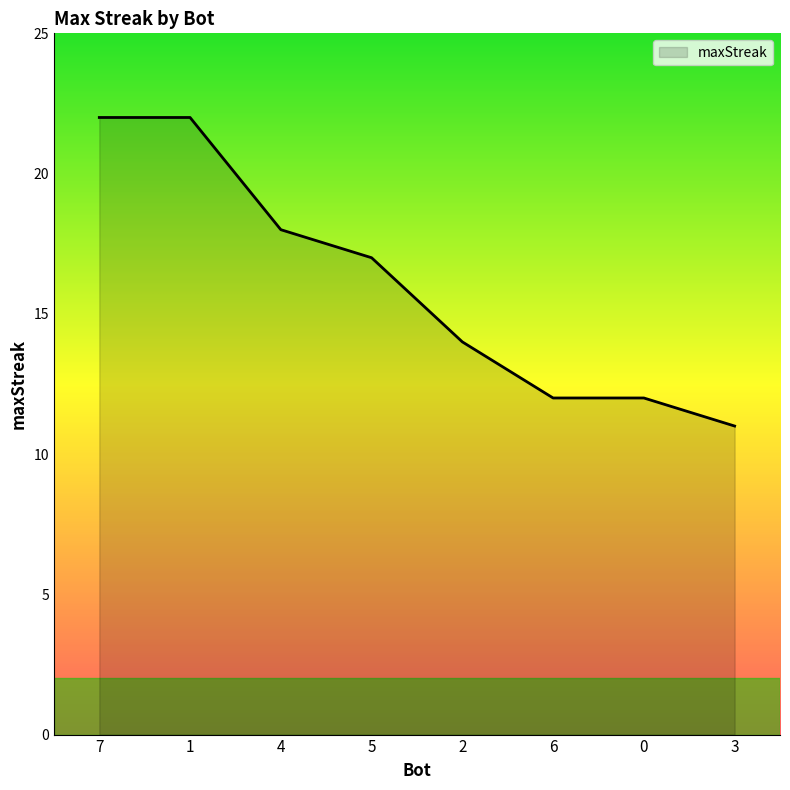

True or false: the data has more than 2 interior local peaks.

False